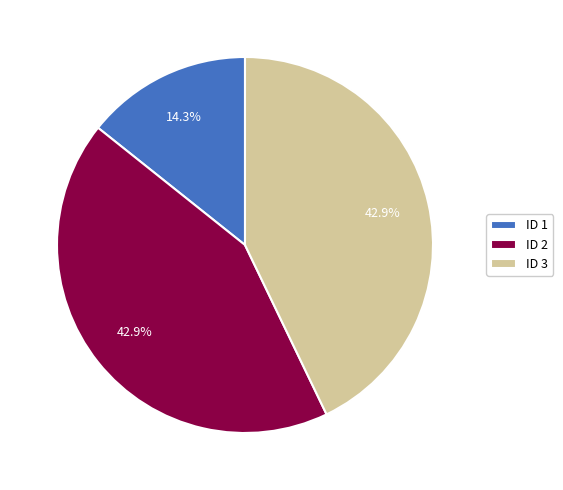

To the nearest percent, what is the combined percentage of ID 3 and ID 2?

86%